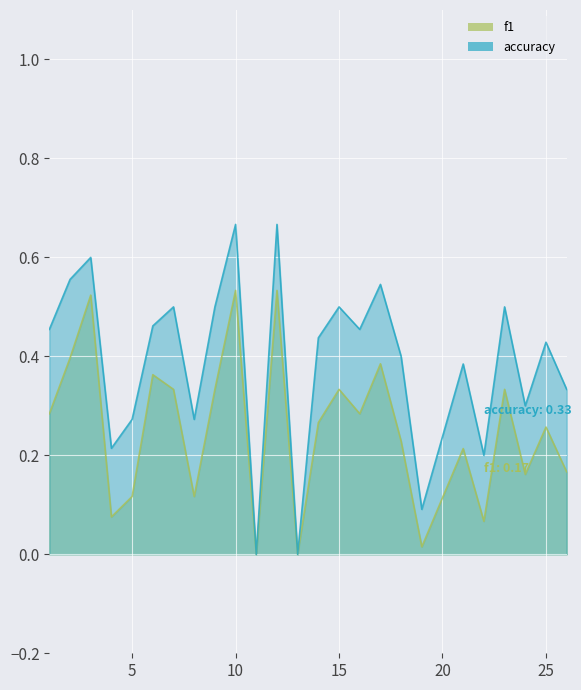

At which category does accuracy reach its first local peak?

3